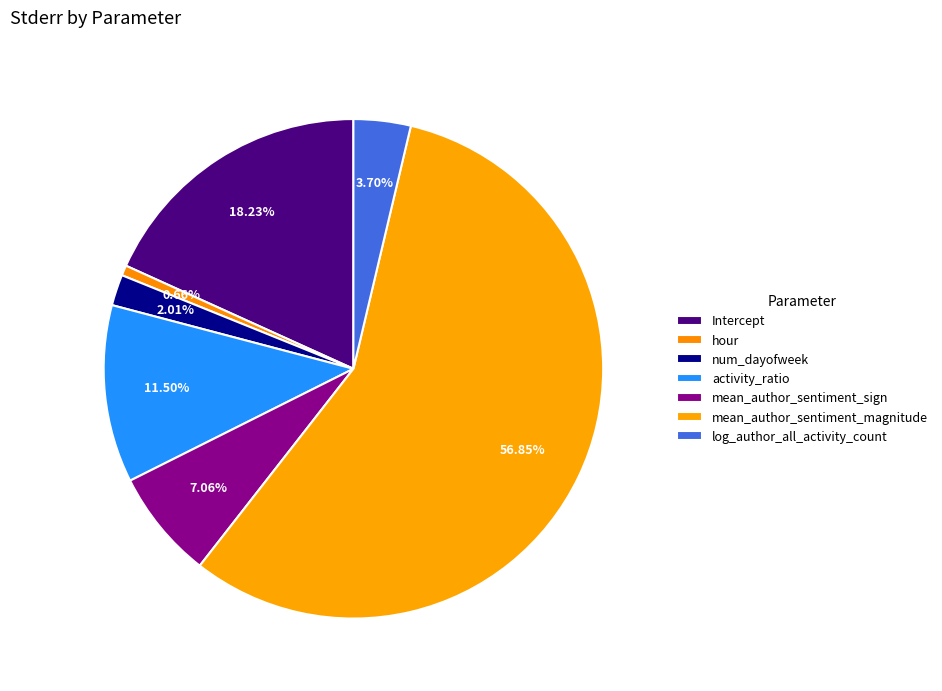

Which has a higher value, log_author_all_activity_count or activity_ratio?

activity_ratio